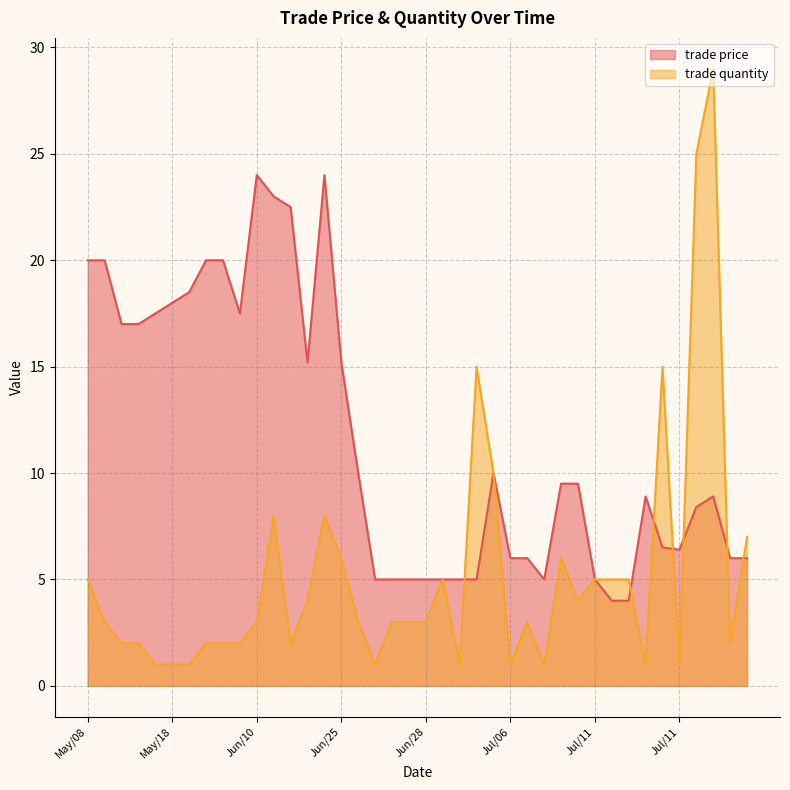

True or false: trade price has a value of 37.2 at Jun/22.

False